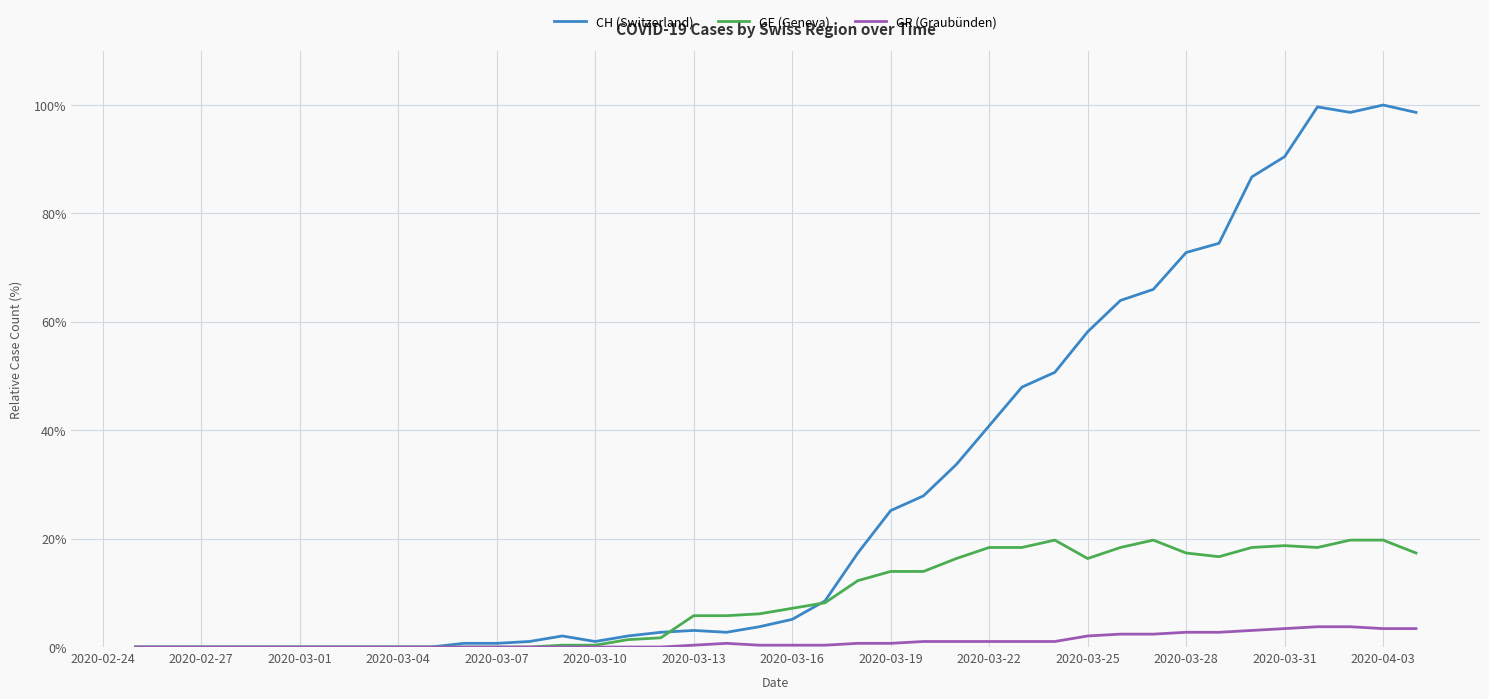

List the series in order of their overall mean, lowest first.

GR (Graubünden), GE (Geneva), CH (Switzerland)